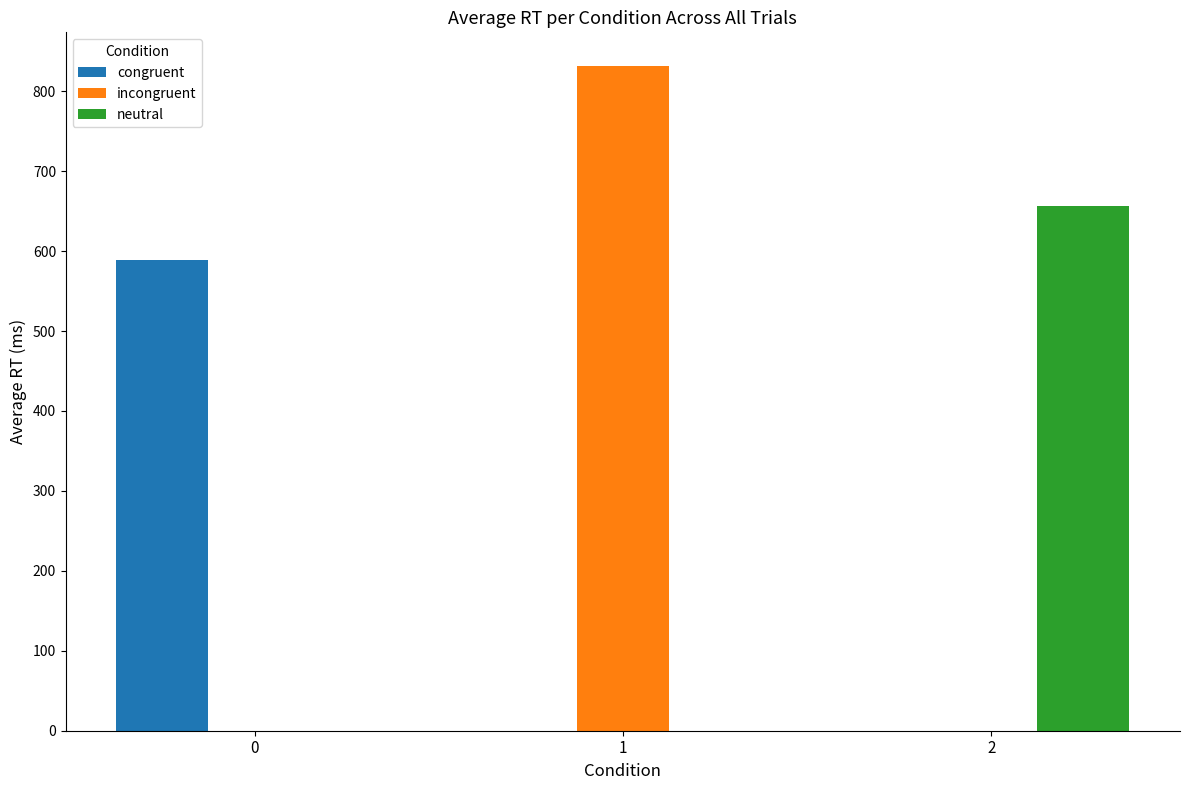

What is the sum of all incongruent values?

832.0